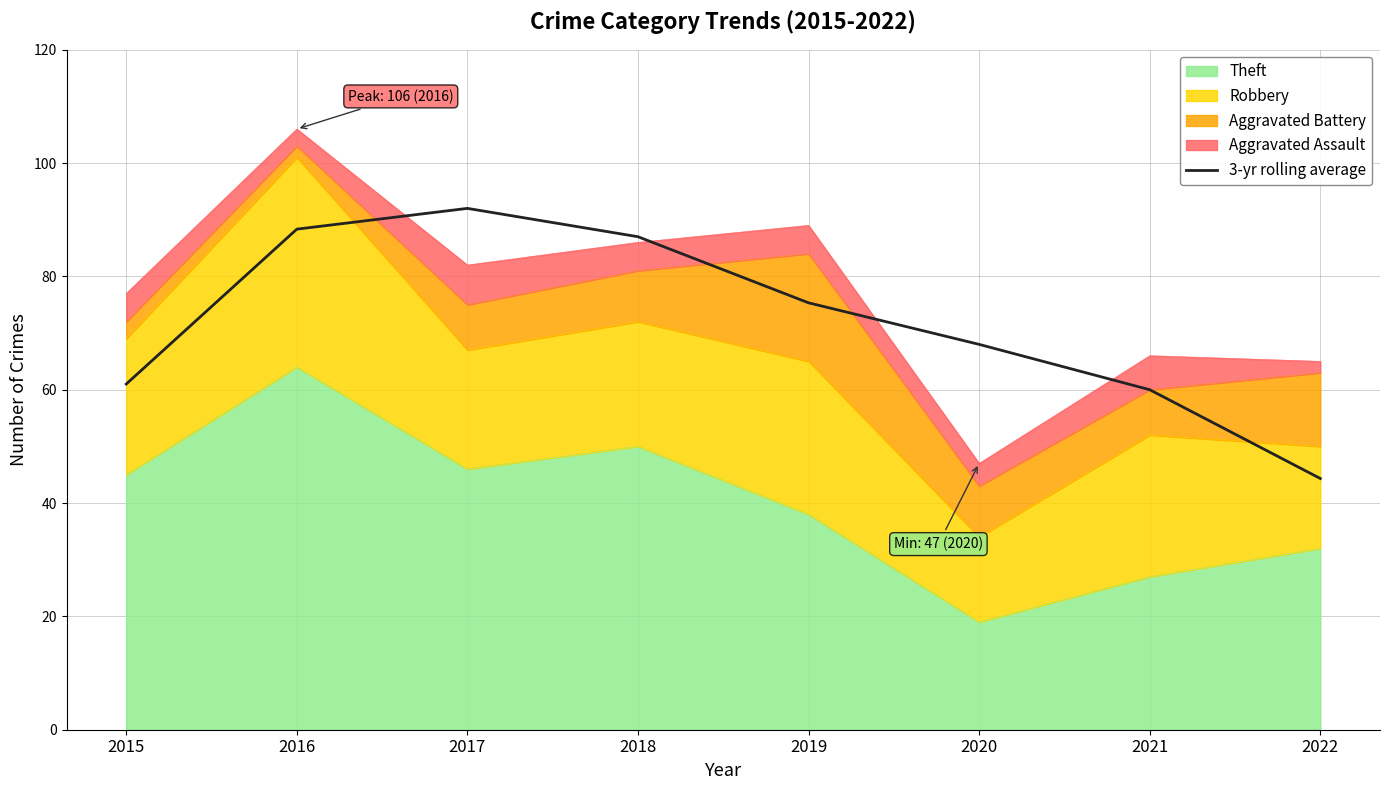

How many values exceed 75?

4